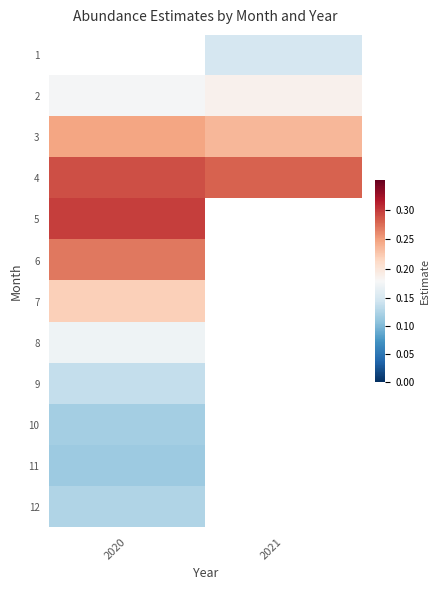

What is the difference between the highest and lowest values at 2021?

0.1